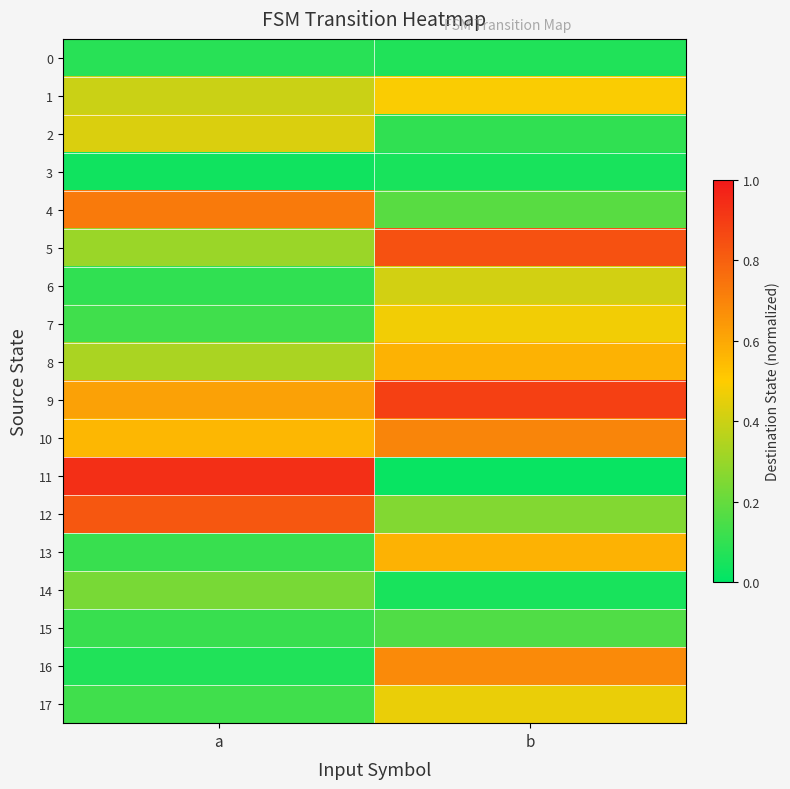

Which series has the widest spread of values?

11